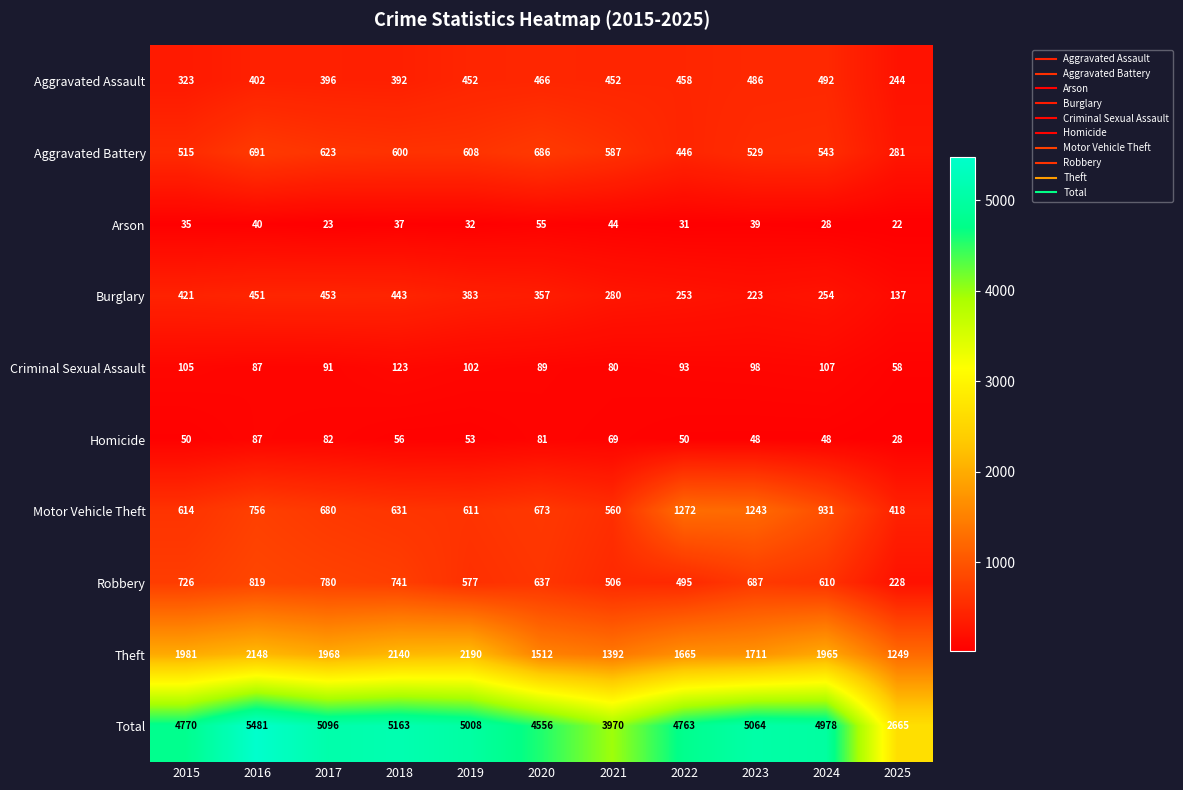

How many values in the Motor Vehicle Theft series are below 673?

5